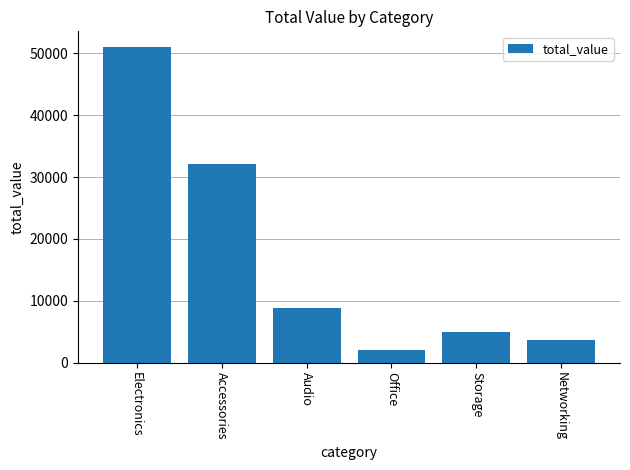

Where is the data nearest to the value 26499?

Accessories